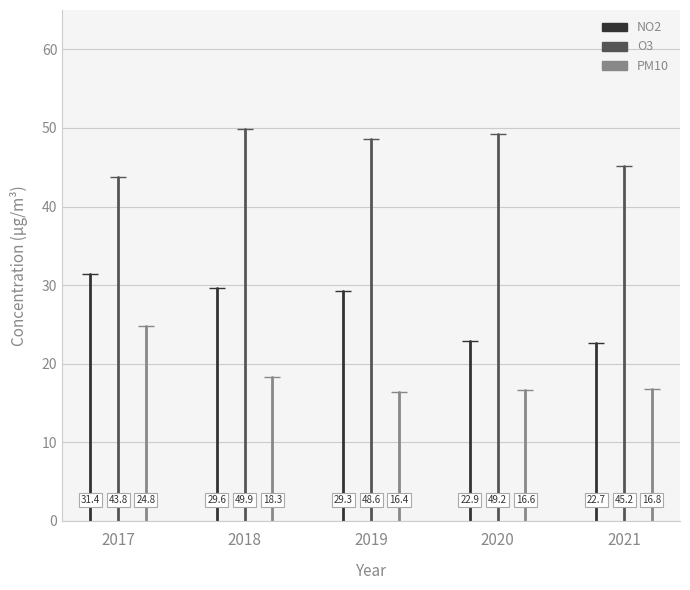

Rank the series by their maximum value, from highest to lowest.

O3, NO2, PM10